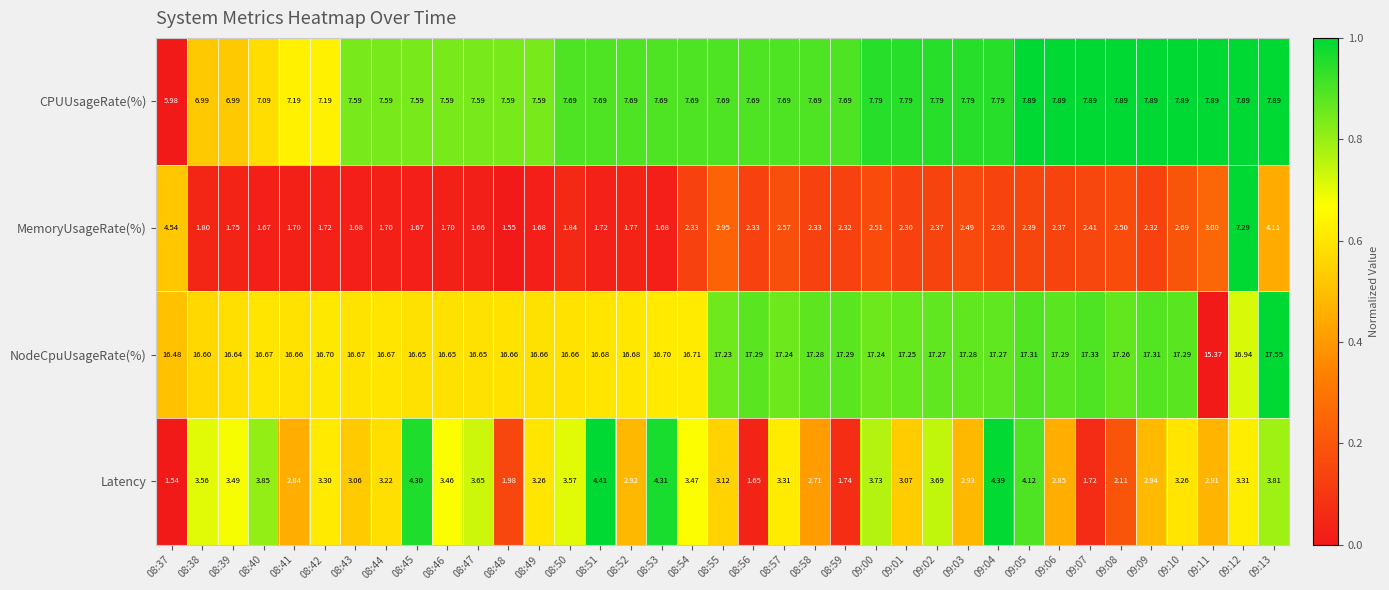

Rank the series by their maximum value, from lowest to highest.

Latency, MemoryUsageRate(%), CPUUsageRate(%), NodeCpuUsageRate(%)